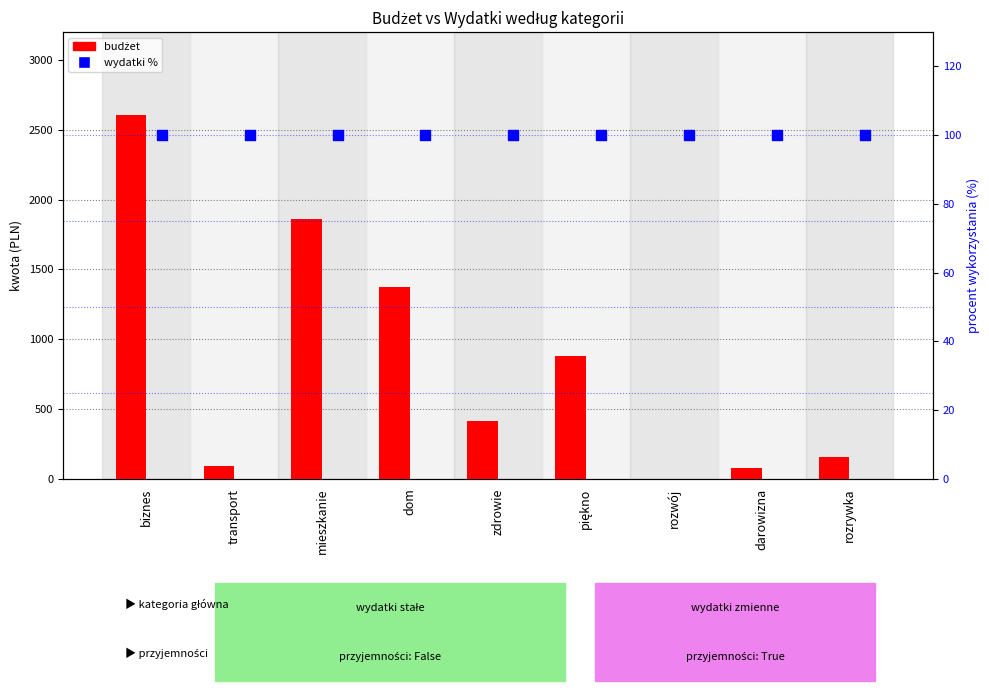

At which category is the sum across all series the highest?

biznes